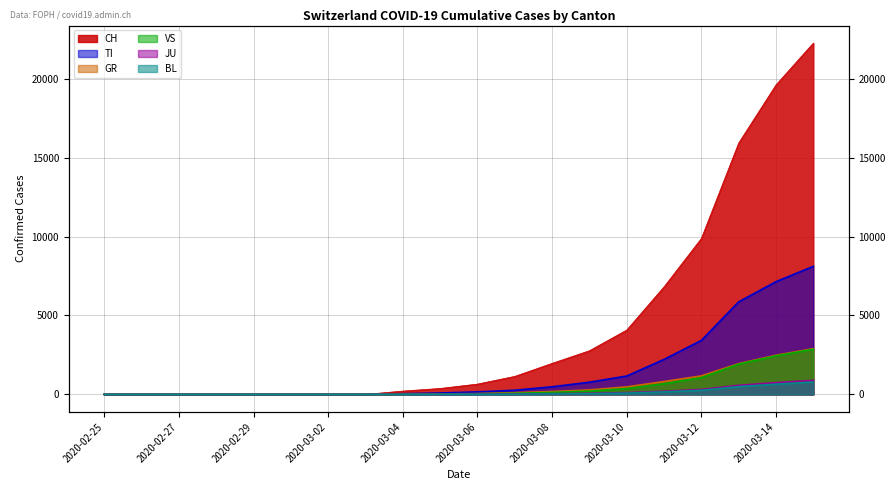

What is the label of the 7th point from the right?

2020-03-09